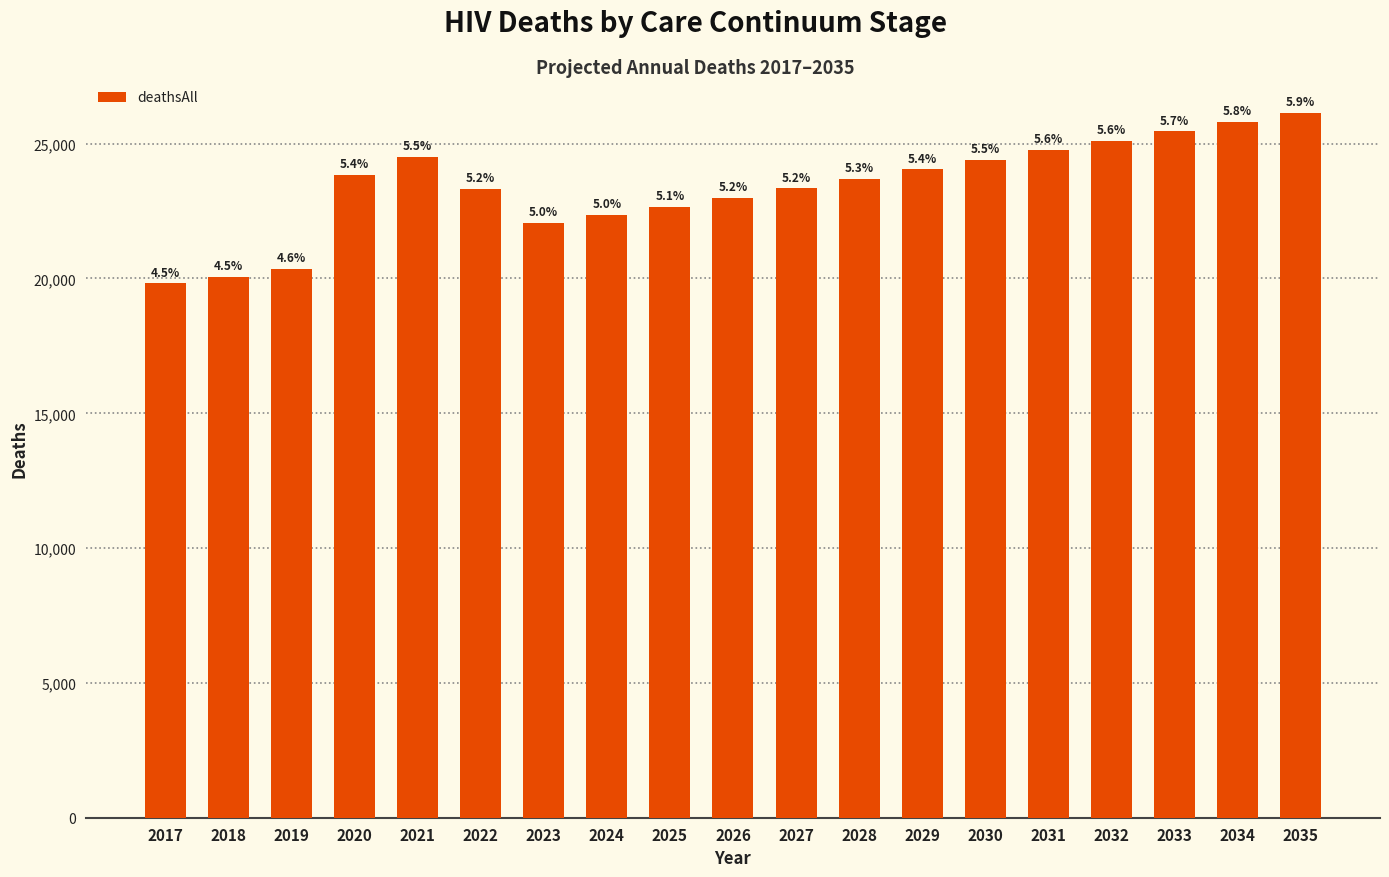

List the labels in order of value, largest first.

2035, 2034, 2033, 2032, 2031, 2021, 2030, 2029, 2020, 2028, 2027, 2022, 2026, 2025, 2024, 2023, 2019, 2018, 2017